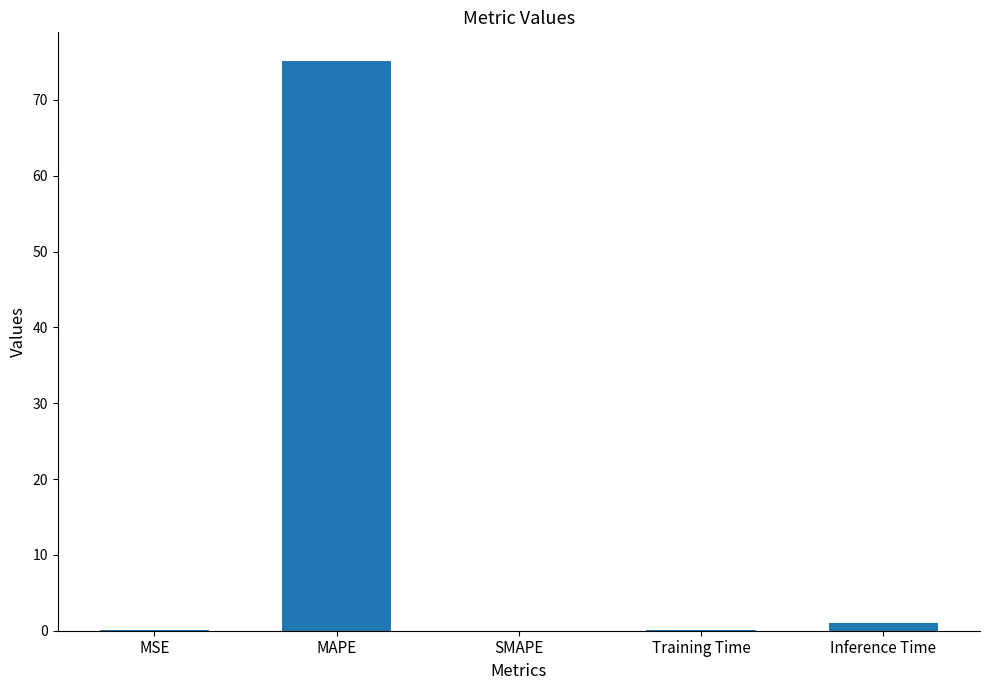

Are the bars grouped side by side (vs. stacked)?

No